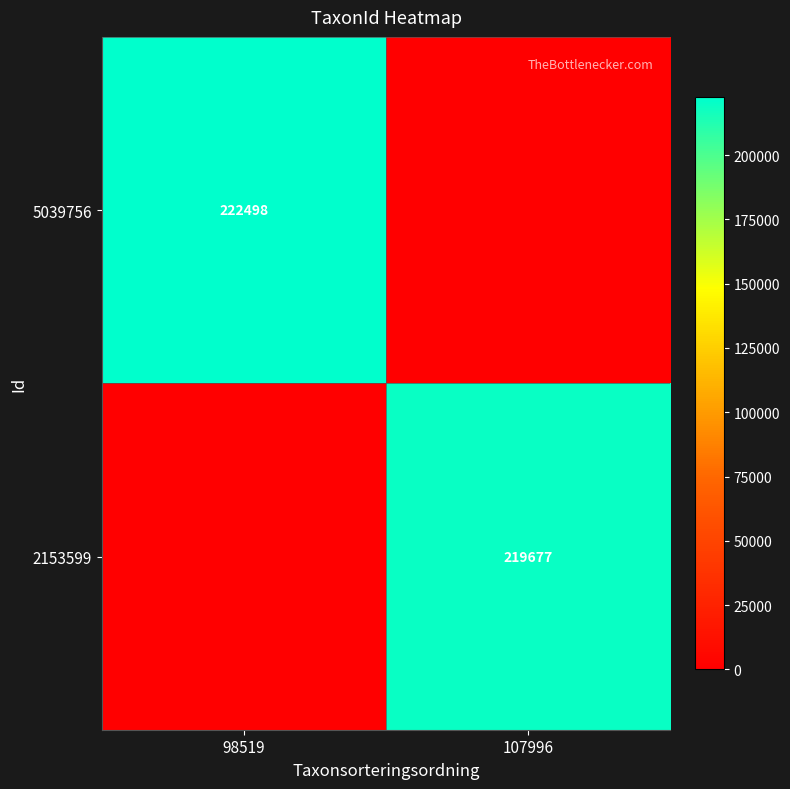

True or false: 2153599 has a value of 94834 at 107996.

False